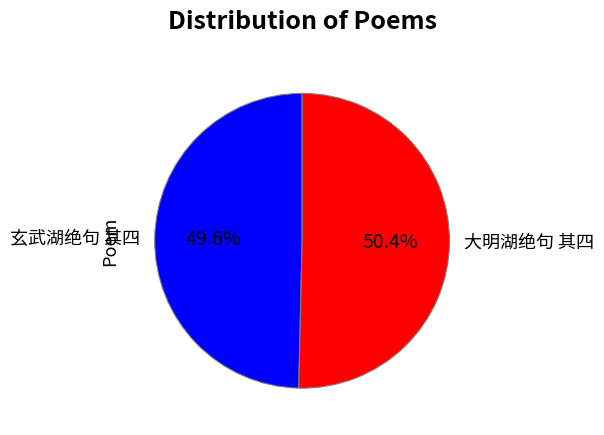

To the nearest percent, what is the difference between the 玄武湖绝句 其四 and 大明湖绝句 其四 slice percentages?

1%